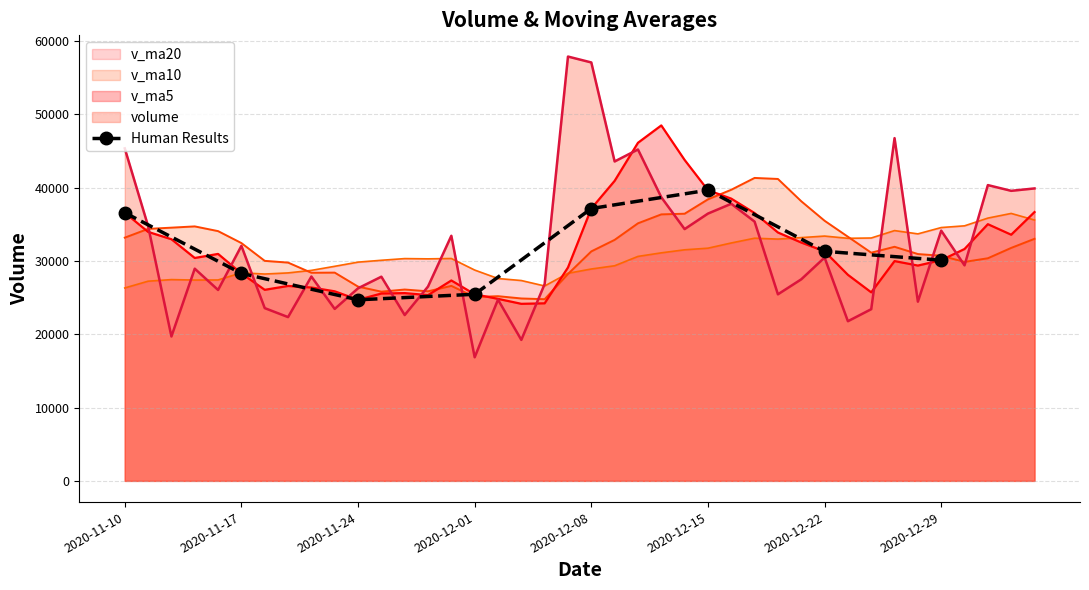

What position from the left is 2020-12-08?

5